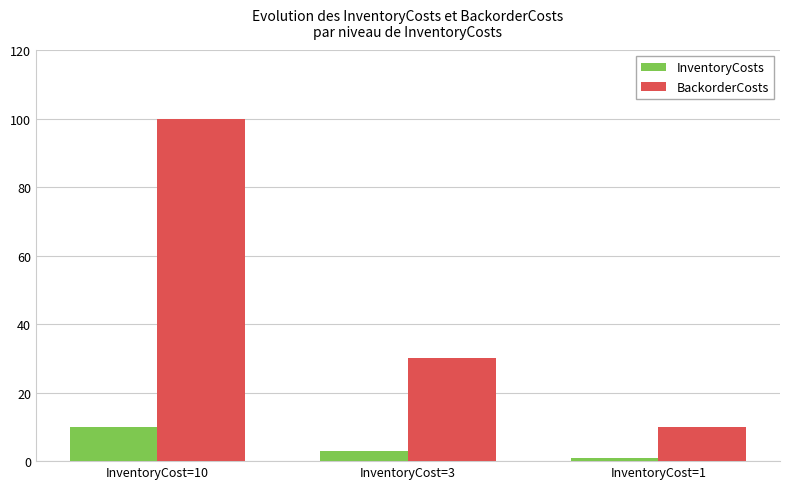

List the series in order of their overall mean, lowest first.

InventoryCosts, BackorderCosts